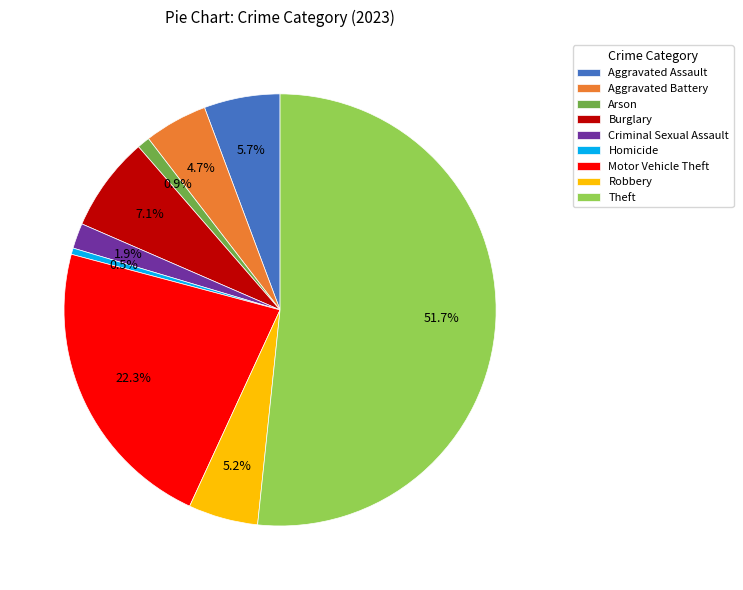

To the nearest percent, what portion does Arson represent?

1%